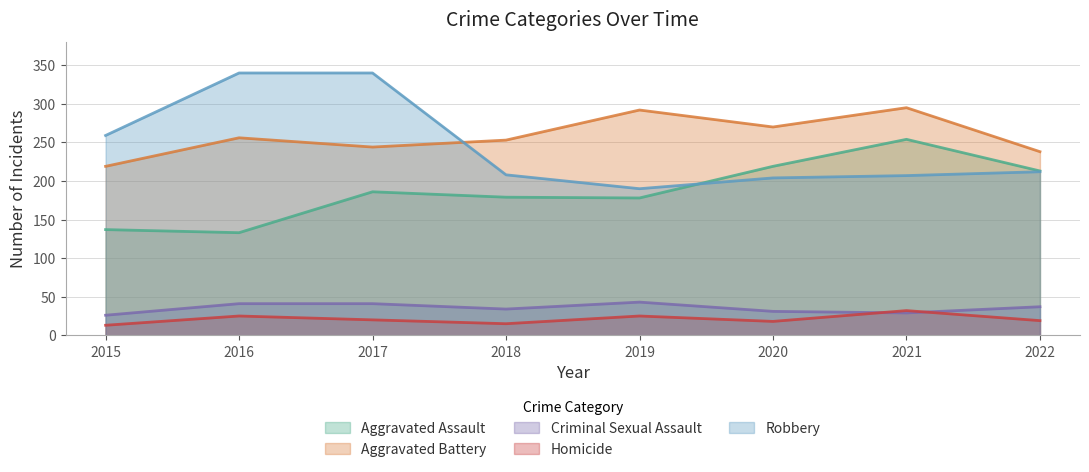

Between 2020 and 2022, which series saw the biggest shift?

Aggravated Battery